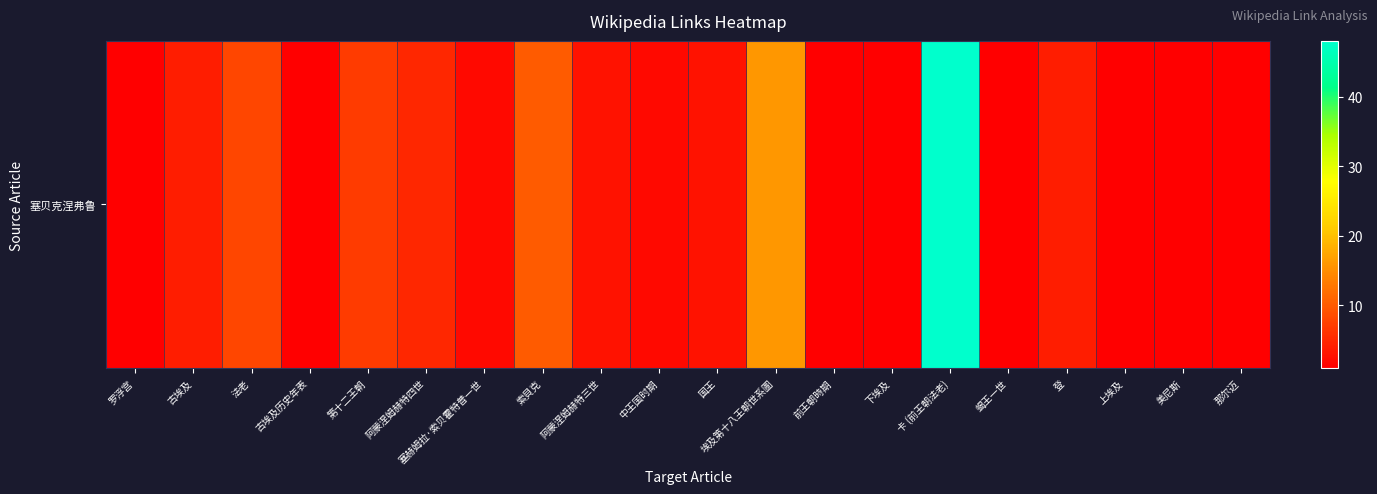

What is the approximate value at 索貝克?

10